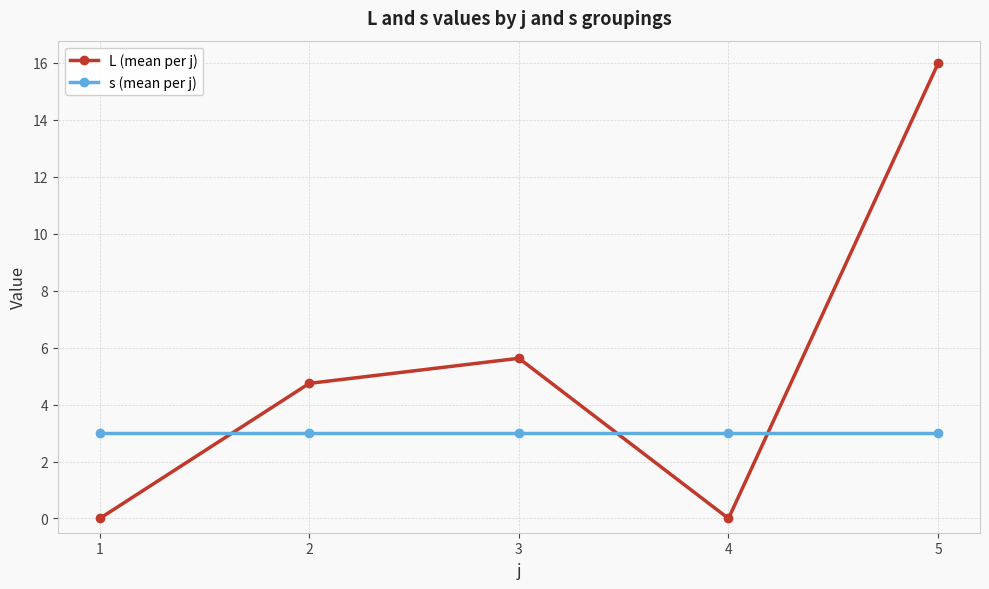

Where is the first local maximum for L (mean per j)?

3